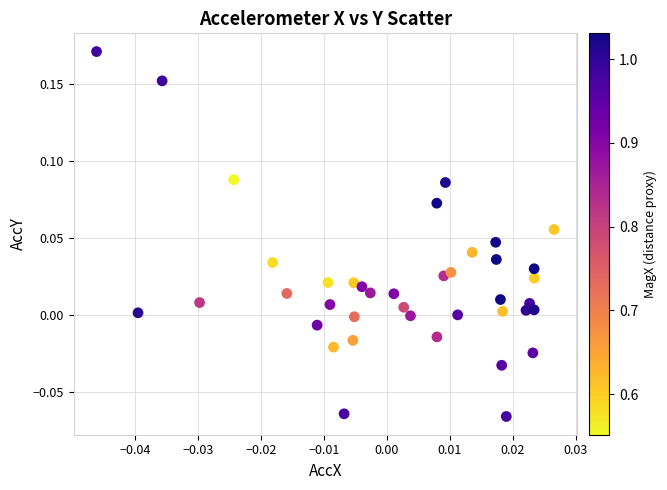

Count the number of points in this scatter plot.

40